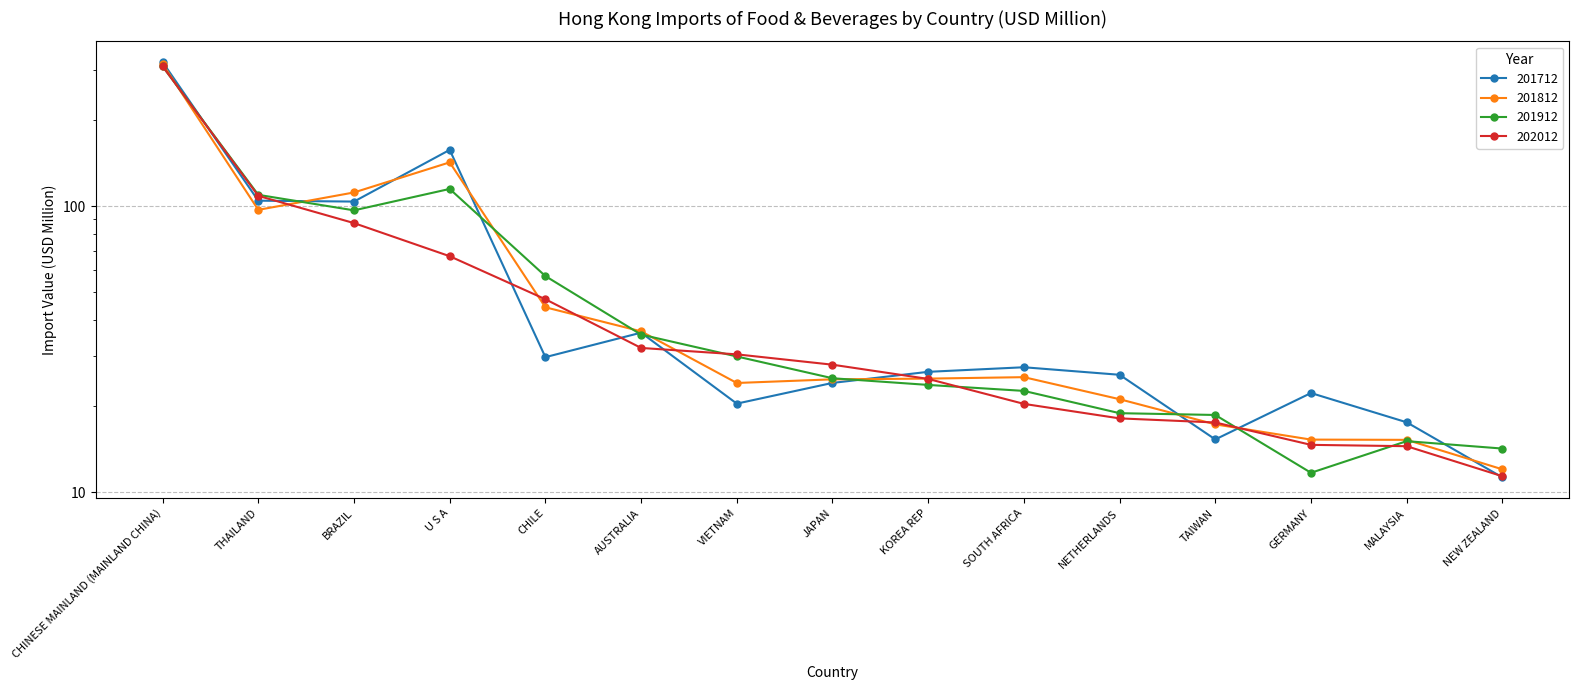

Which series has the largest total across all categories?

201712